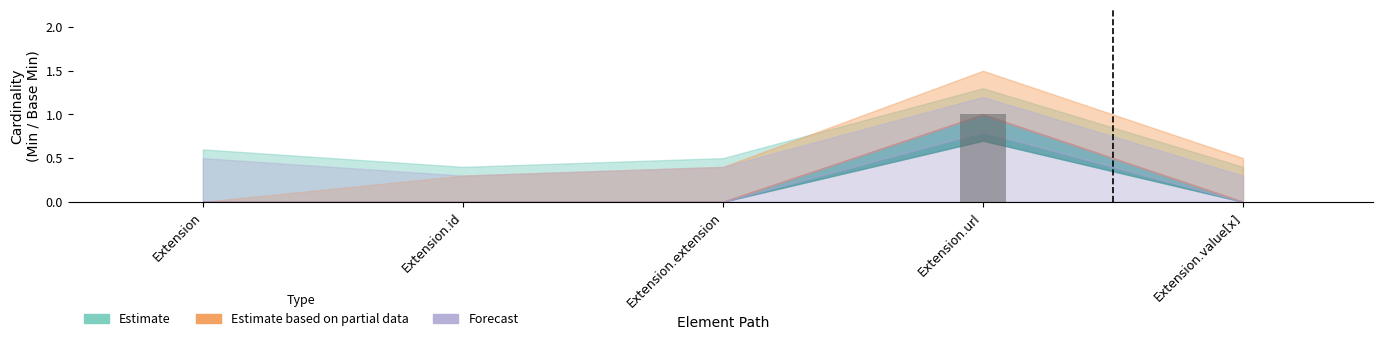

The value at Extension.extension is 0. True or false?

True